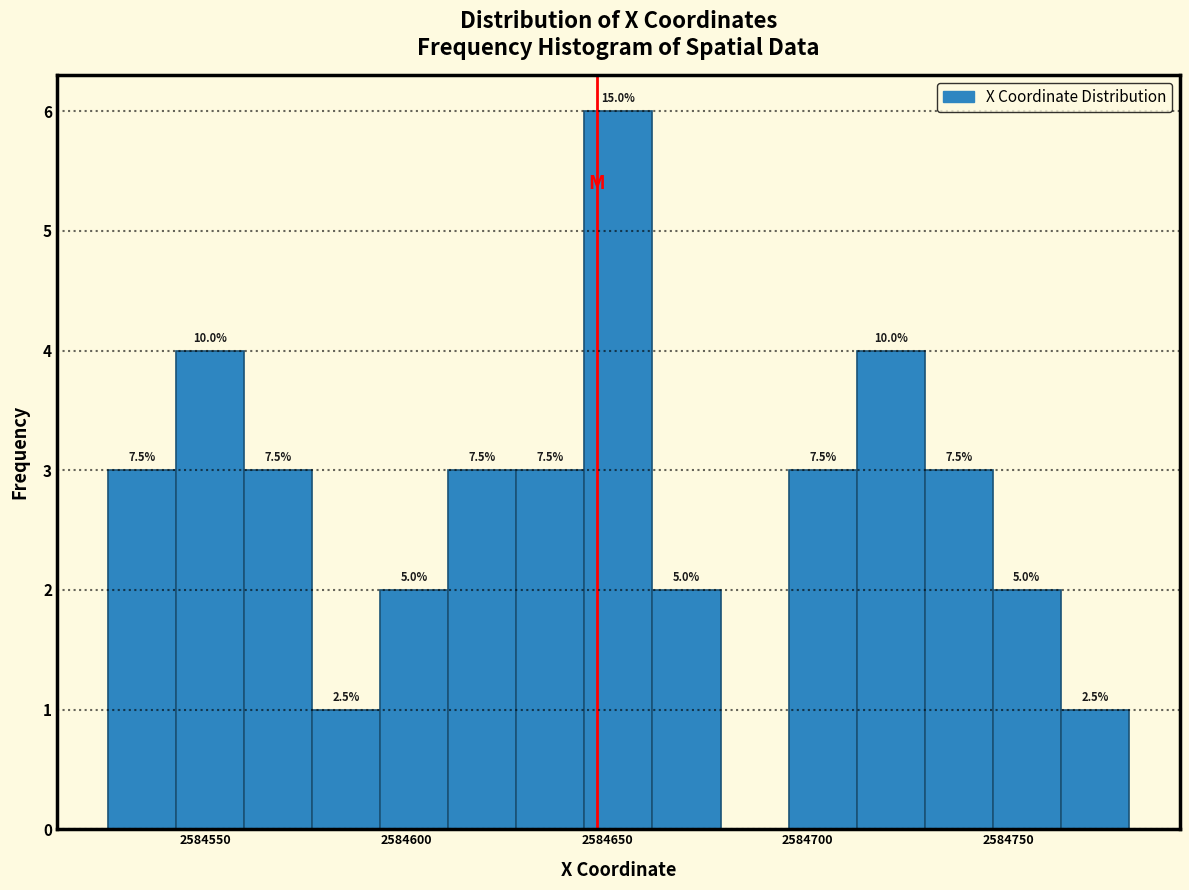

Read against the x-axis, roughly where is the centre of the tallest bar?

2584655